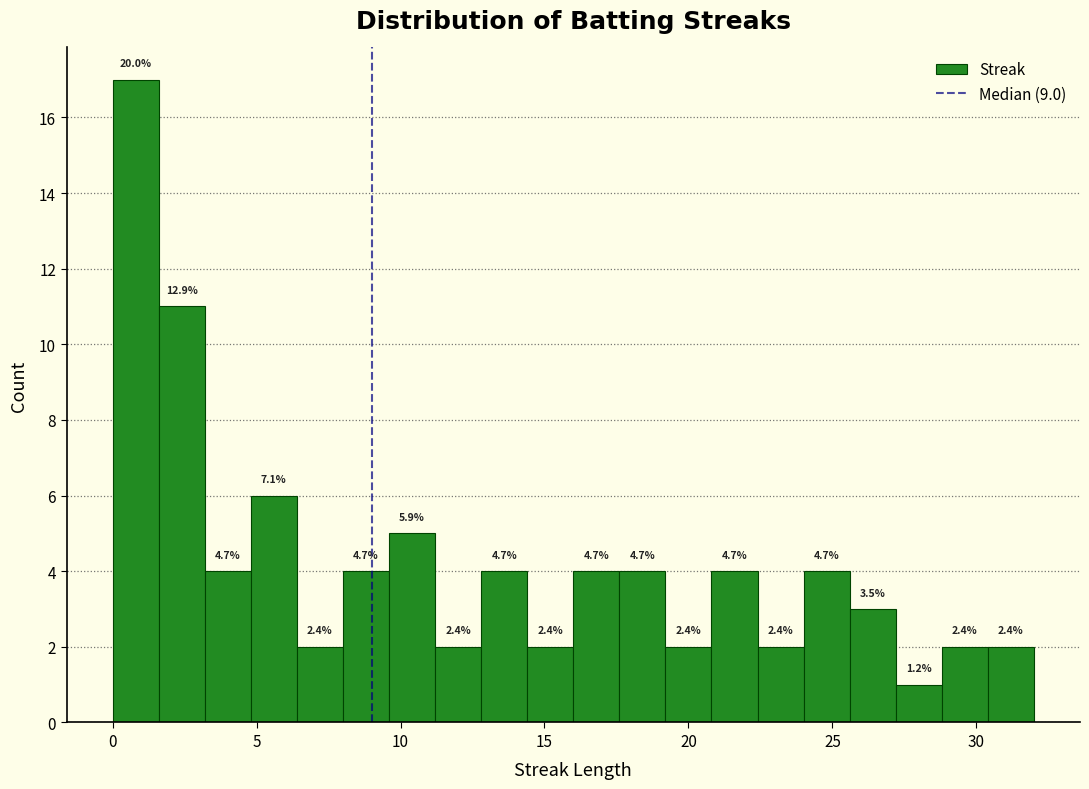

Around what value on the x-axis is the tallest bar? Give the approximate position of its centre, as read against the axis.

1.0